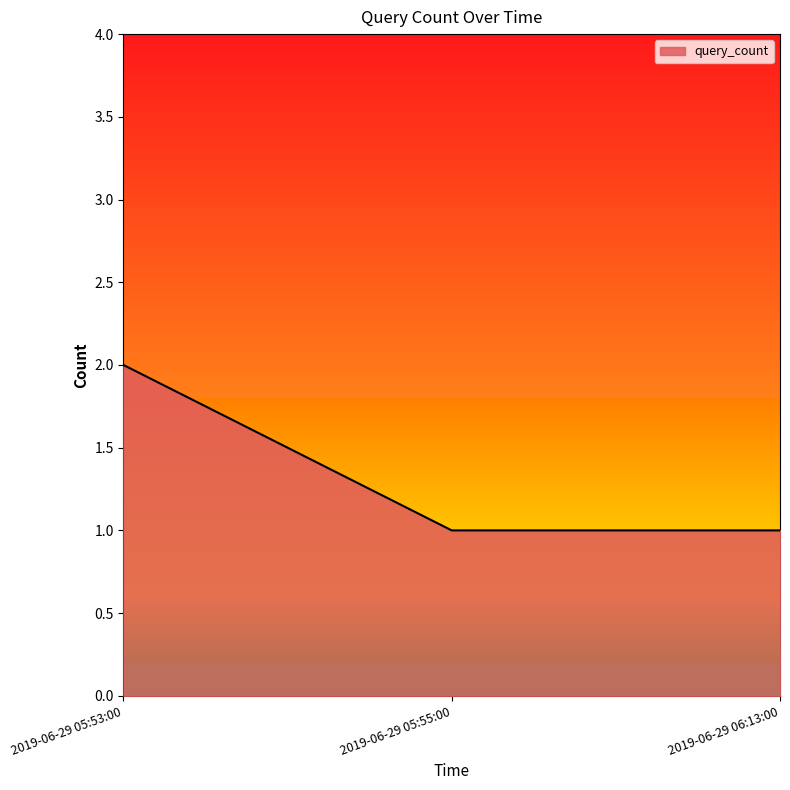

Count the number of data series in this chart.

1